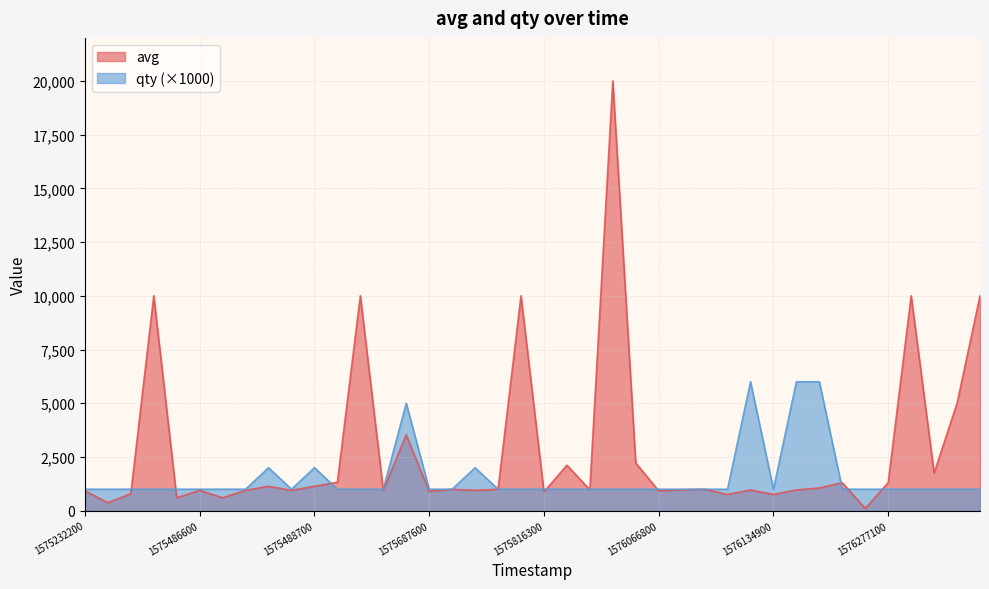

At which category does the data reach its first local peak?

8